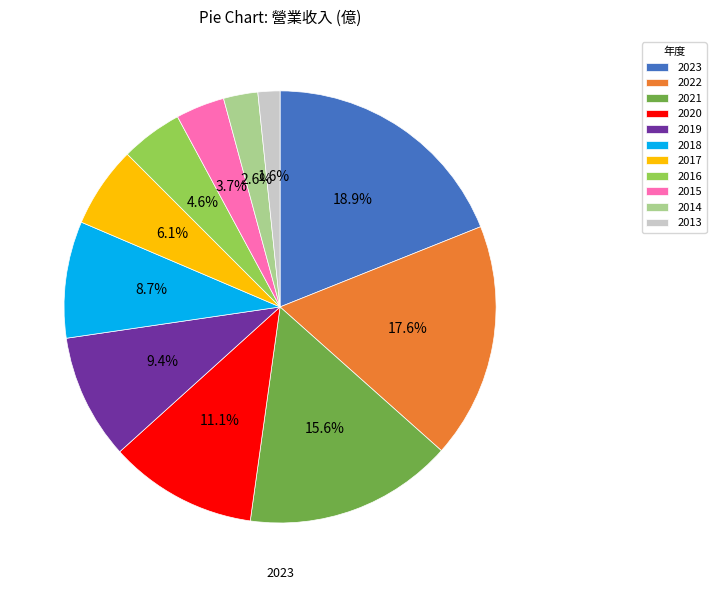

How much of the chart is everything except 2018?

91.3%